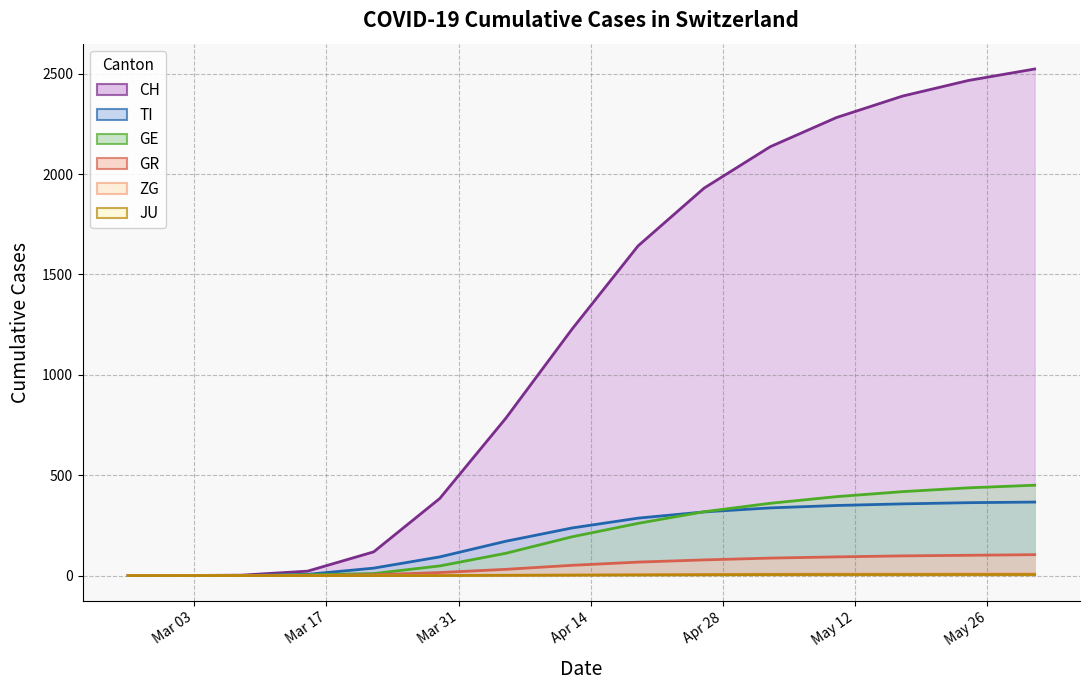

Does the chart display data point markers on the line(s)?

No